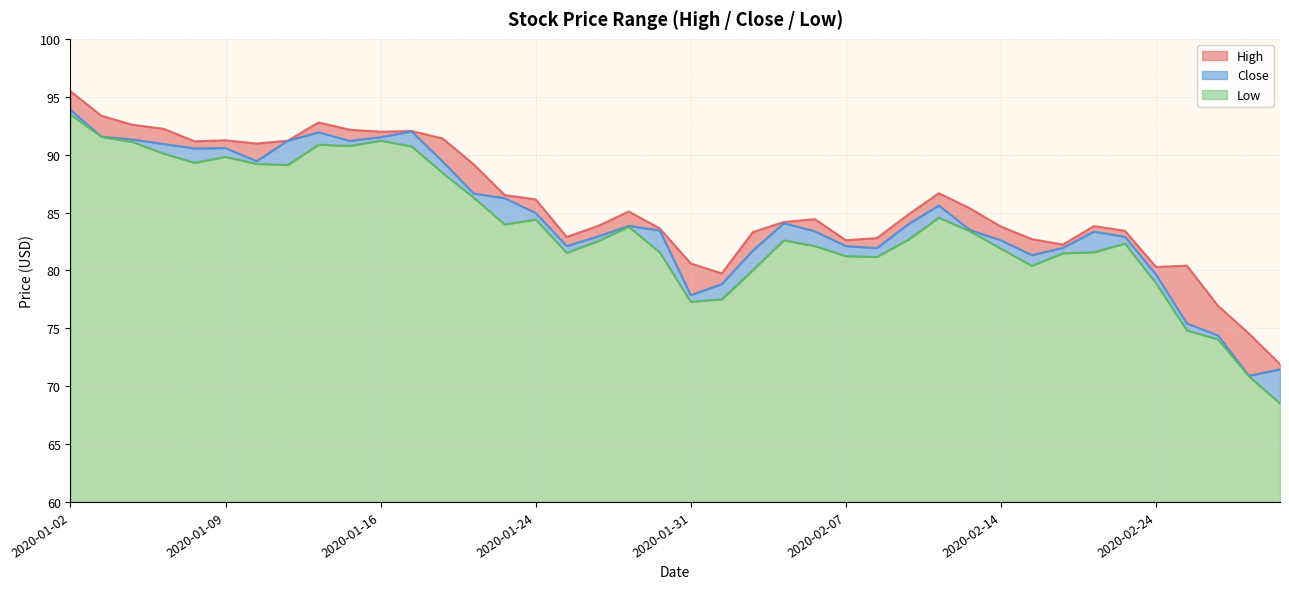

What is the difference between the maximum and minimum values in the Low series?

25.0